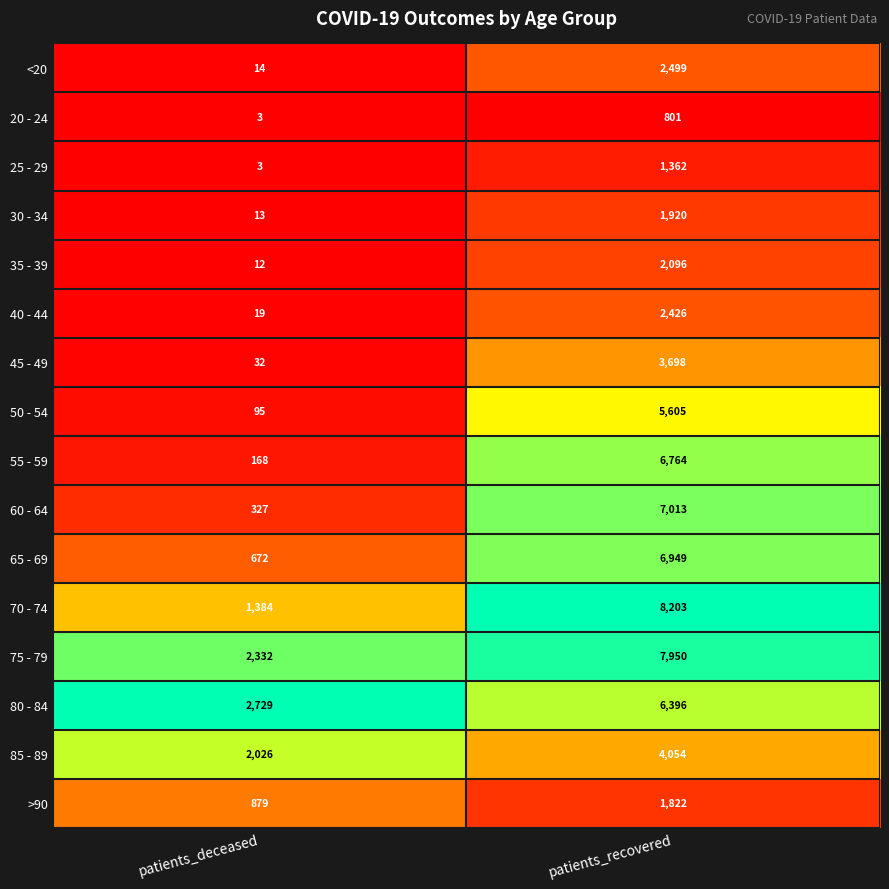

Which series changed the most between patients_deceased and patients_recovered?

70 - 74